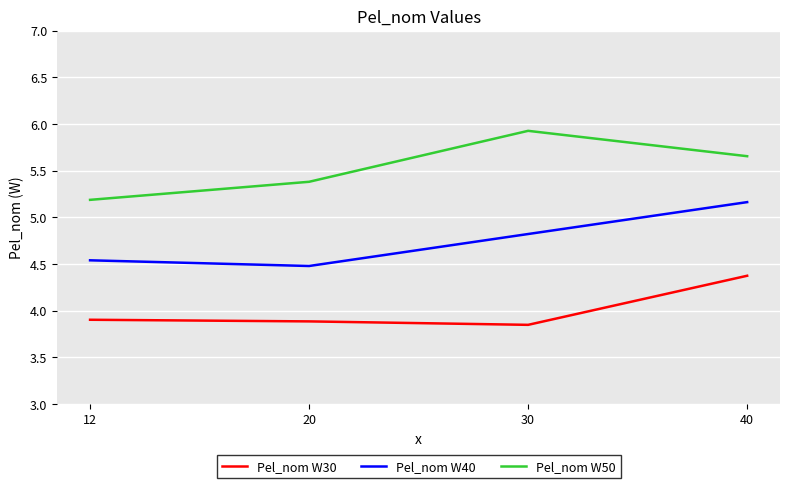

What is the difference between the second highest and minimum values in the Pel_nom W30 series?

0.1